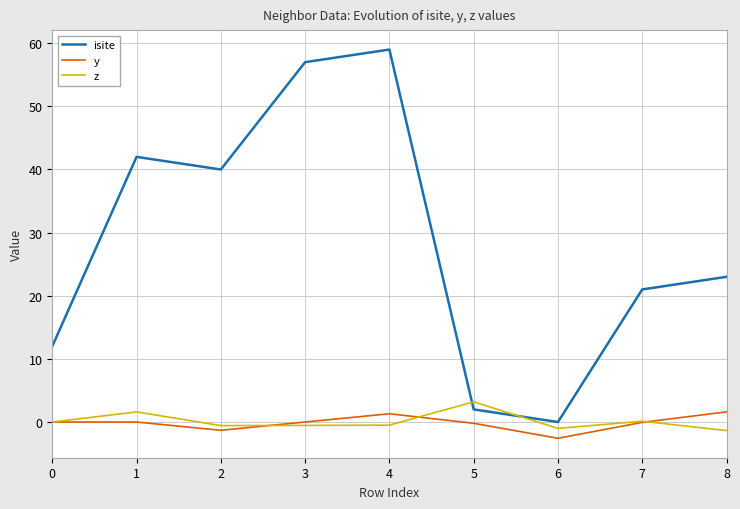

True or false: isite has a value of 89.4 at 3.

False